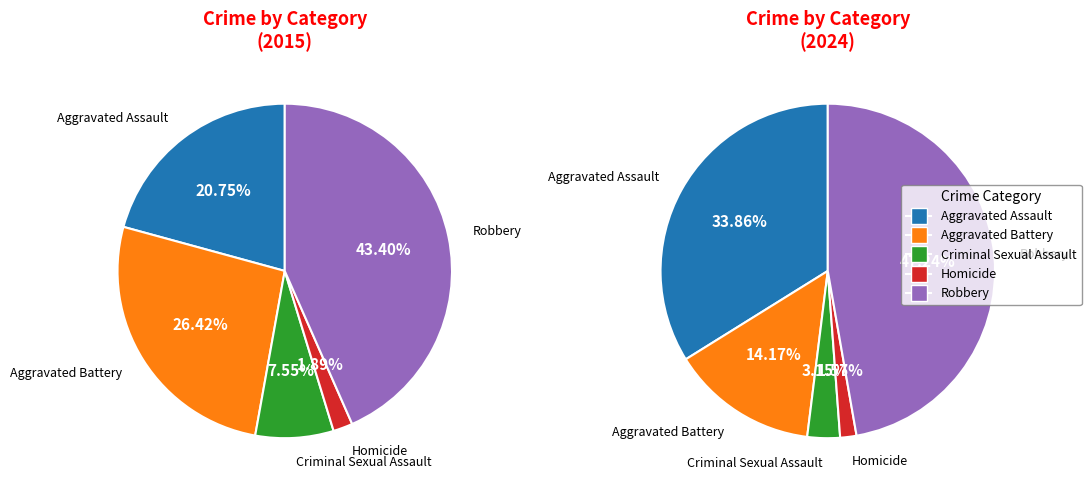

To the nearest percent, what is the difference between the Robbery and Criminal Sexual Assault slice percentages?

36%